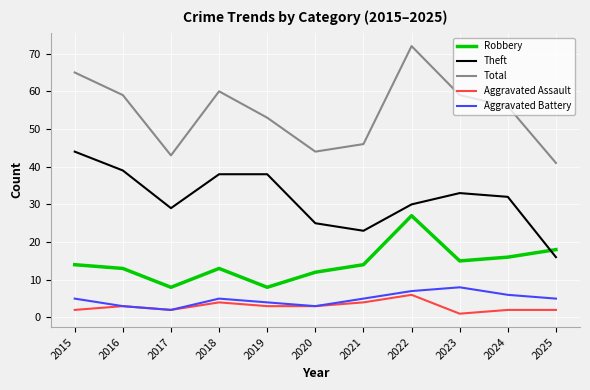

At which label does Total reach its peak?

2022